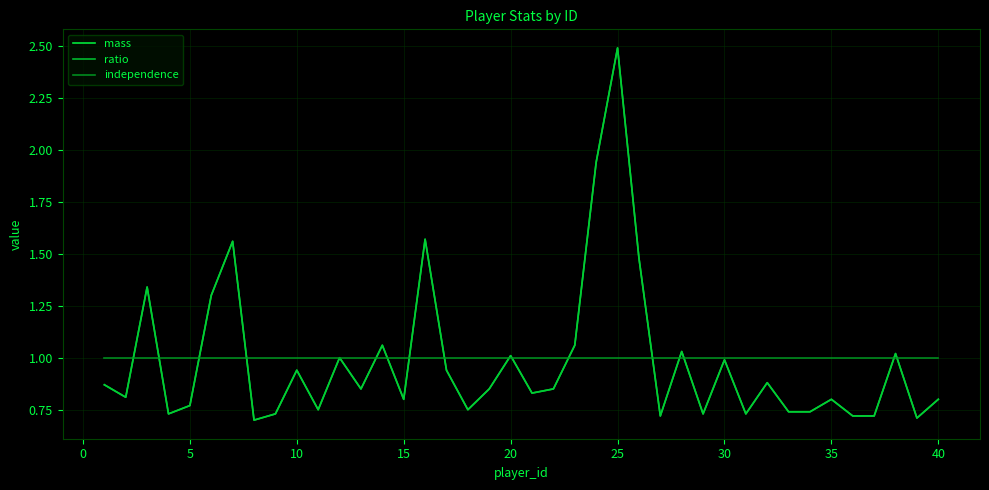

How many interior local peaks does the ratio series have?

13